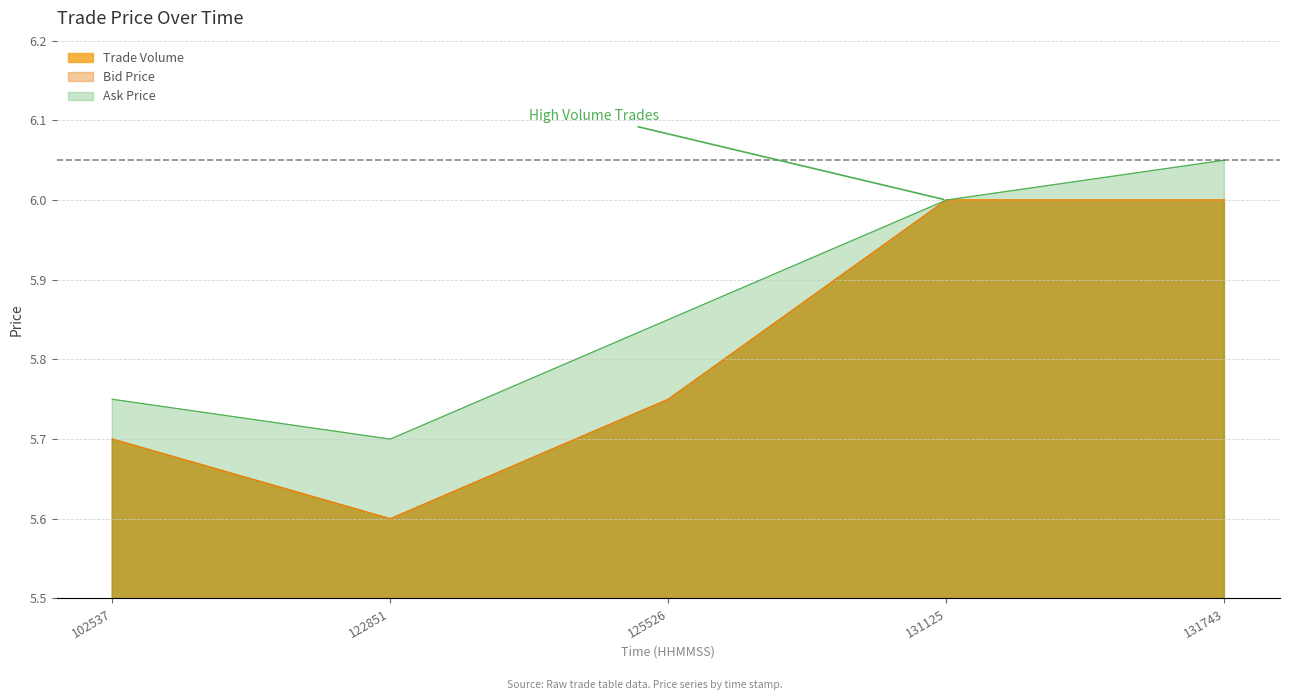

The chart shows a value of 5.7 at 102537. True or false?

True